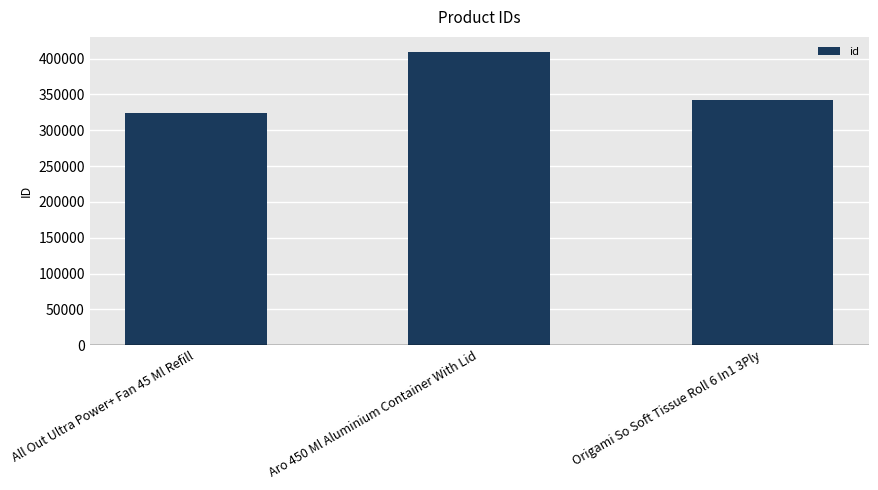

At which label is the value closest to 366740?

Origami So Soft Tissue Roll 6 In1 3Ply